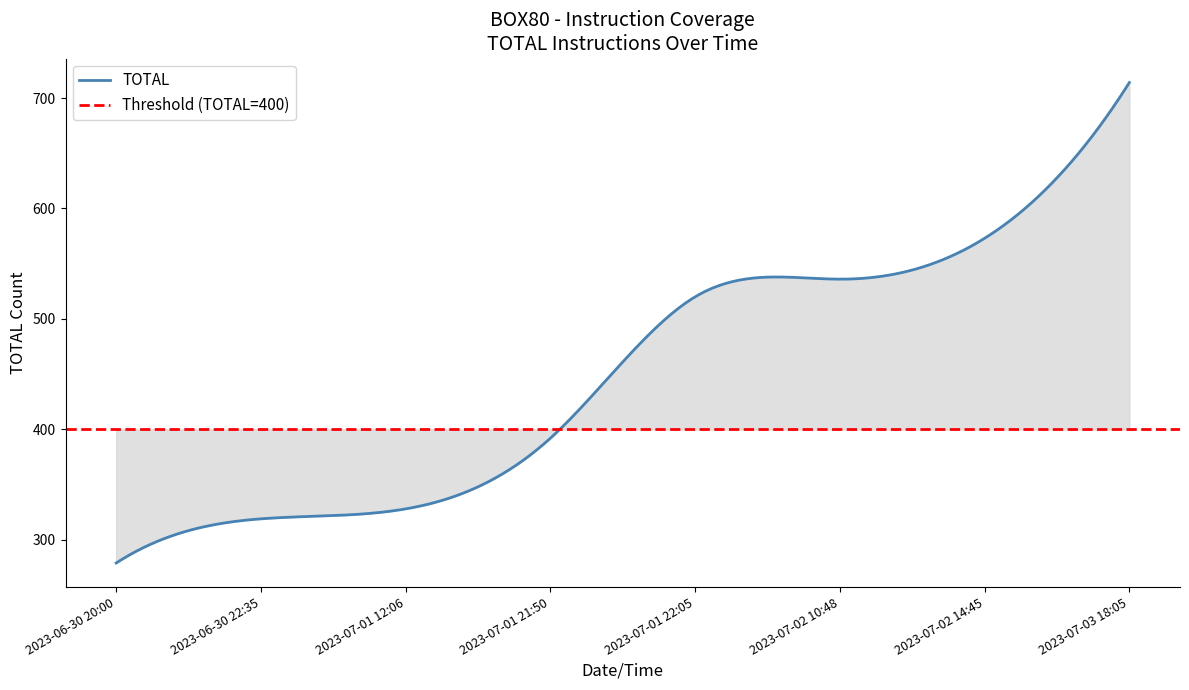

At which label is the value closest to 496?

2023-07-01 22:05